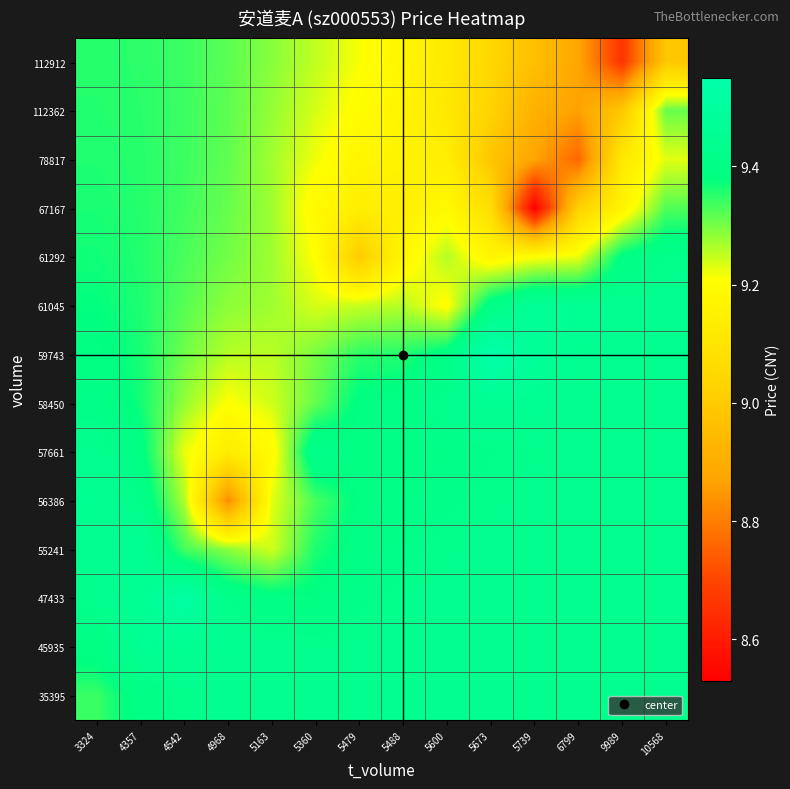

At which category is the sum across all series the highest?

3324